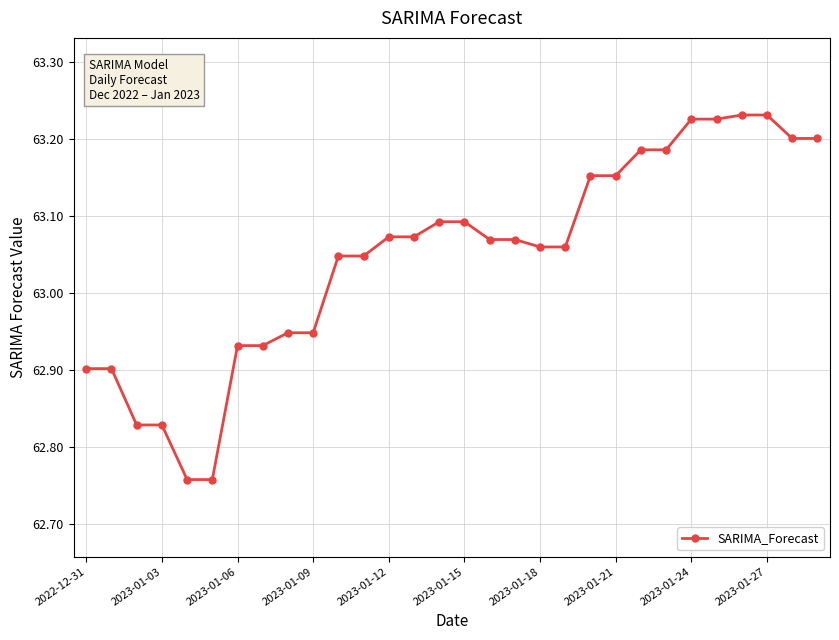

What is the difference between the maximum and second lowest values?

0.5